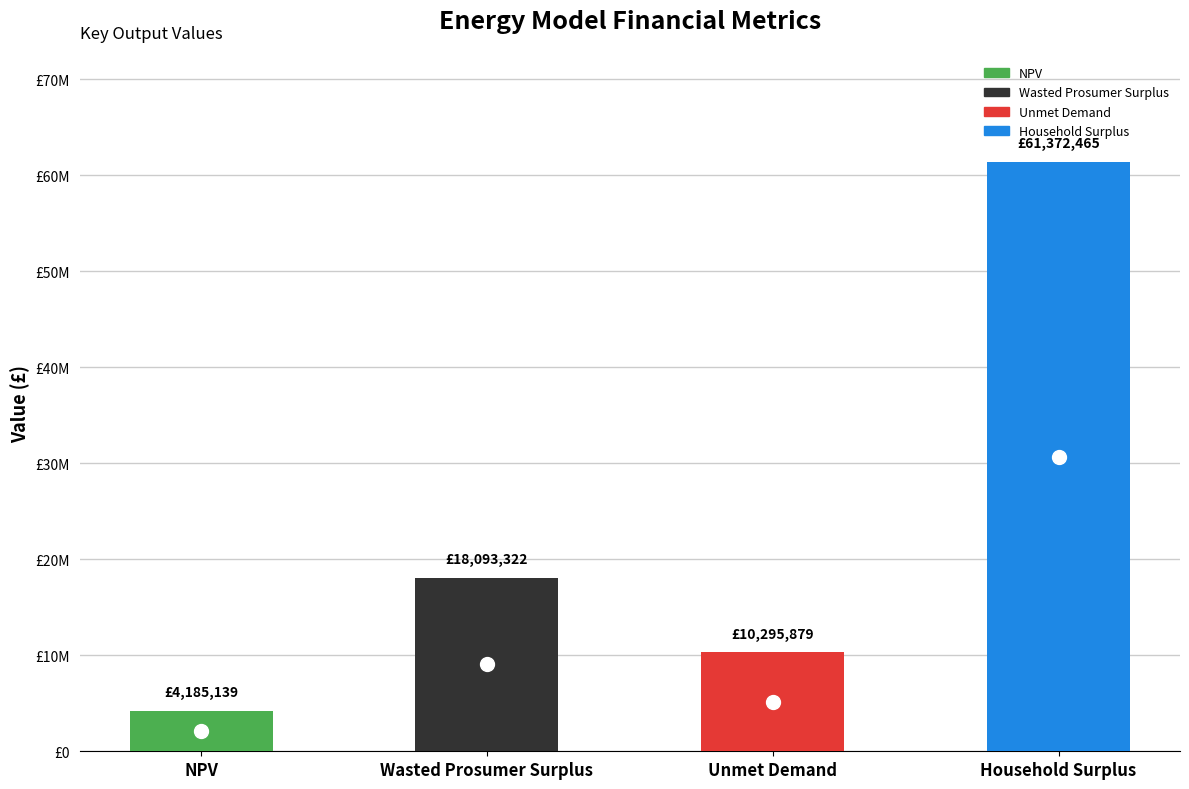

What is the greatest value displayed?

61372464.7